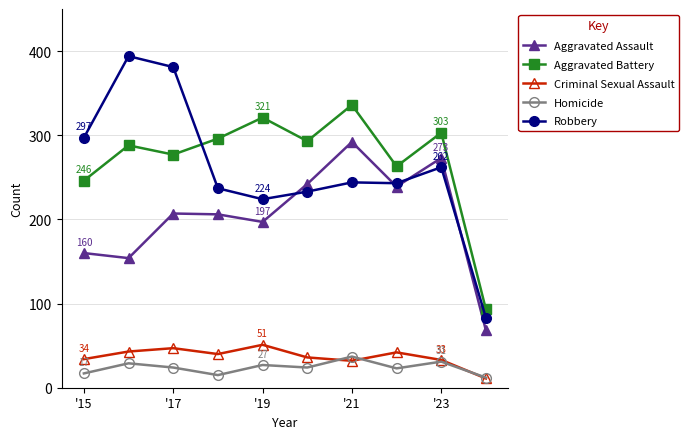

True or false: Homicide and Aggravated Assault intersect in this chart.

False